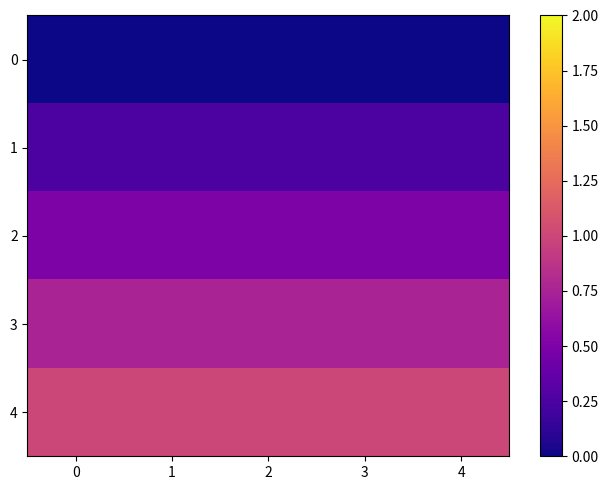

Reading right to left, extract all data points from this chart.

0: 4=0.0	3=0.0	2=0.0	1=0.0	0=0.0
1: 4=0.2	3=0.2	2=0.2	1=0.2	0=0.2
2: 4=0.5	3=0.5	2=0.5	1=0.5	0=0.5
3: 4=0.8	3=0.8	2=0.8	1=0.8	0=0.8
4: 4=1.0	3=1.0	2=1.0	1=1.0	0=1.0